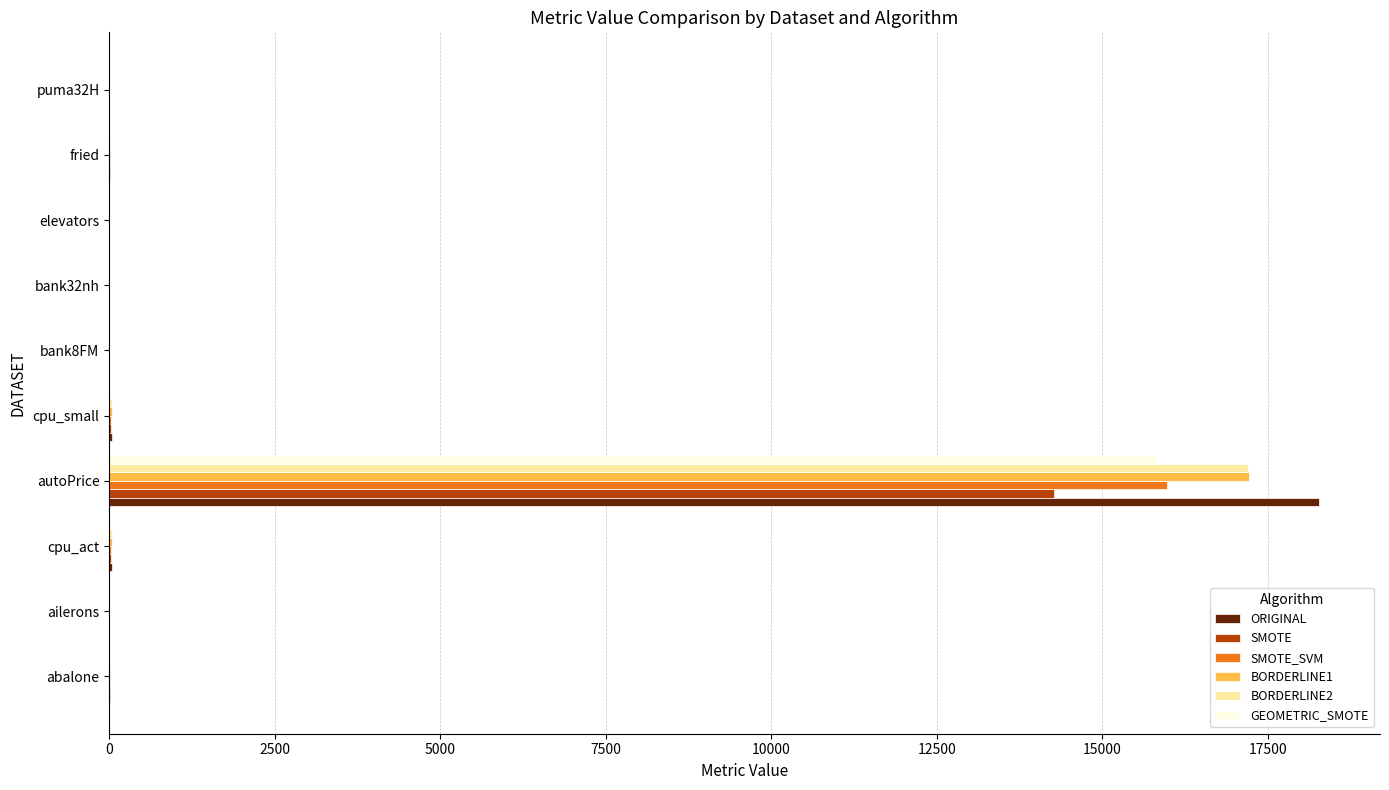

At which category is the sum across all series the highest?

autoPrice